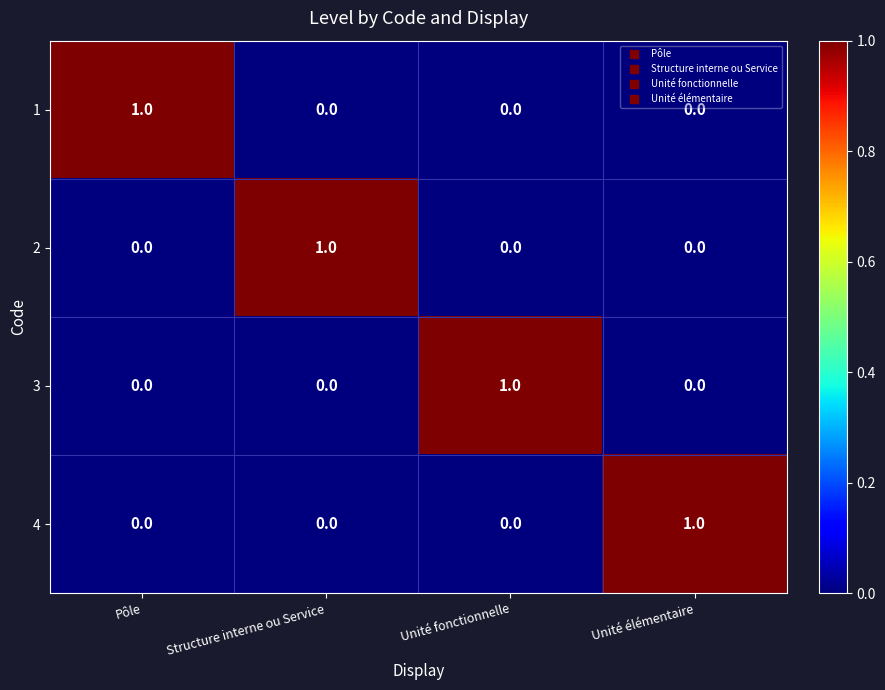

At how many categories does at least one series exceed 0?

4